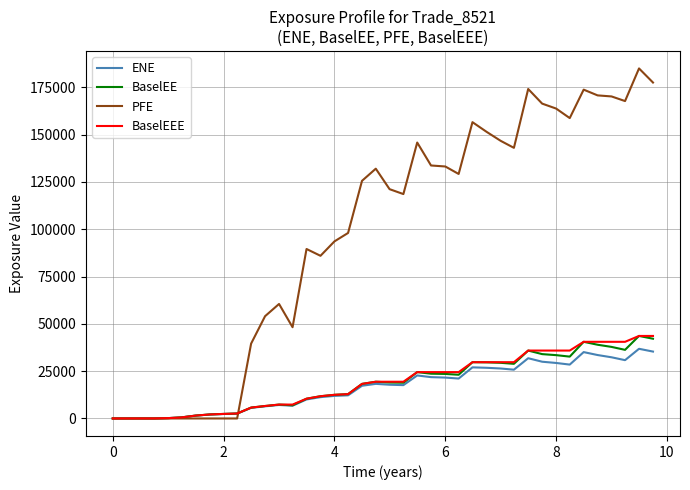

Which series has the widest spread of values?

PFE